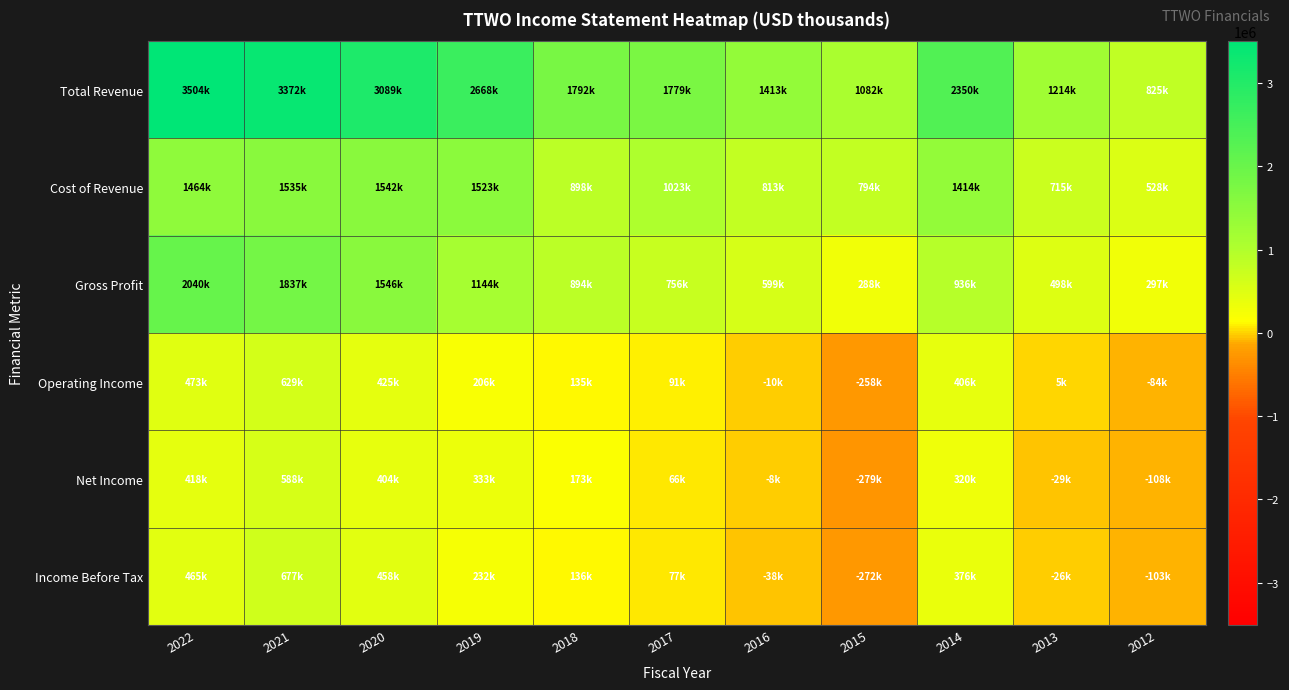

At how many categories does at least one series exceed 2041184?

5